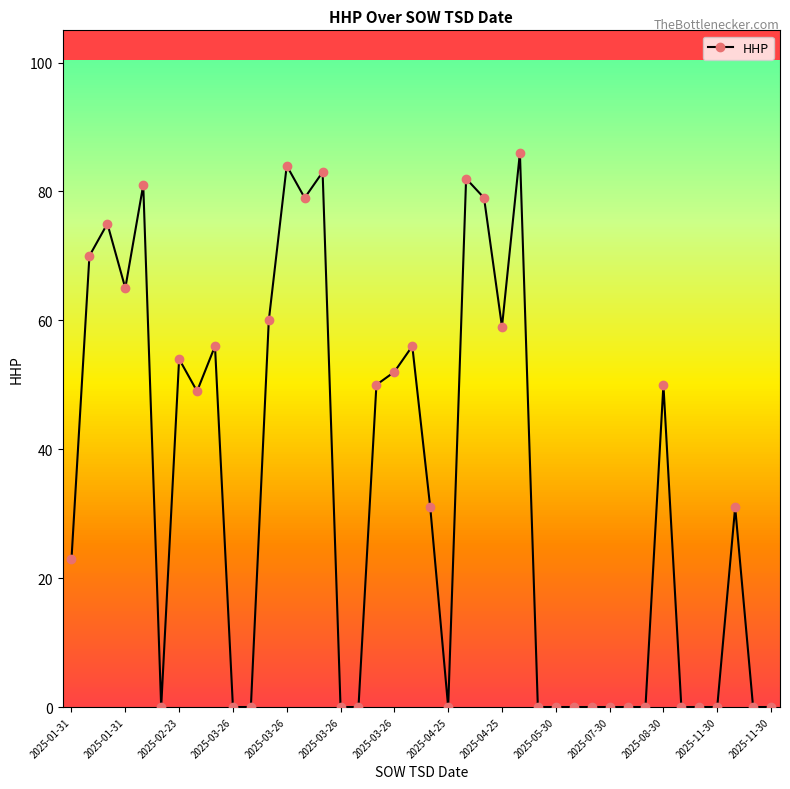

What is the value of the 7th point from the left?

54